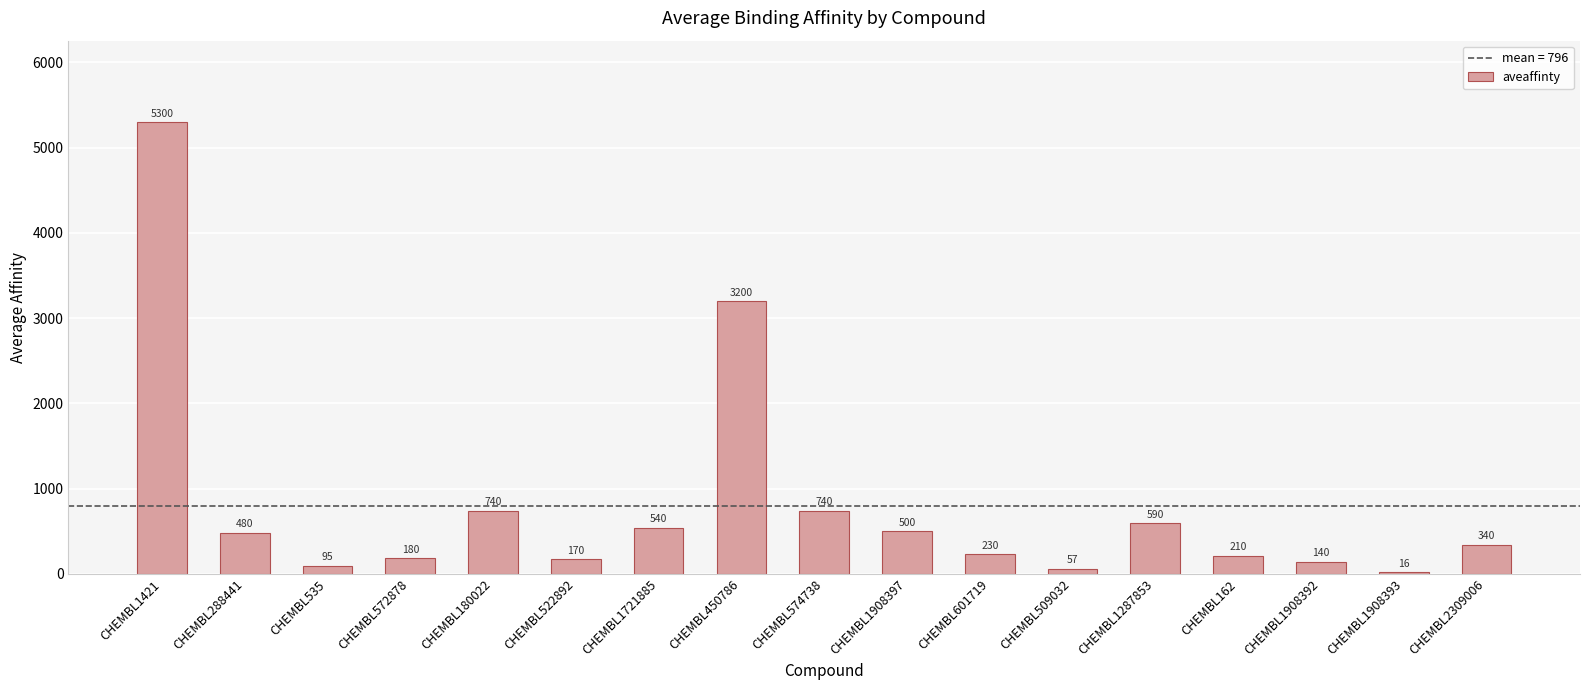

How many distinct data groups are displayed?

1